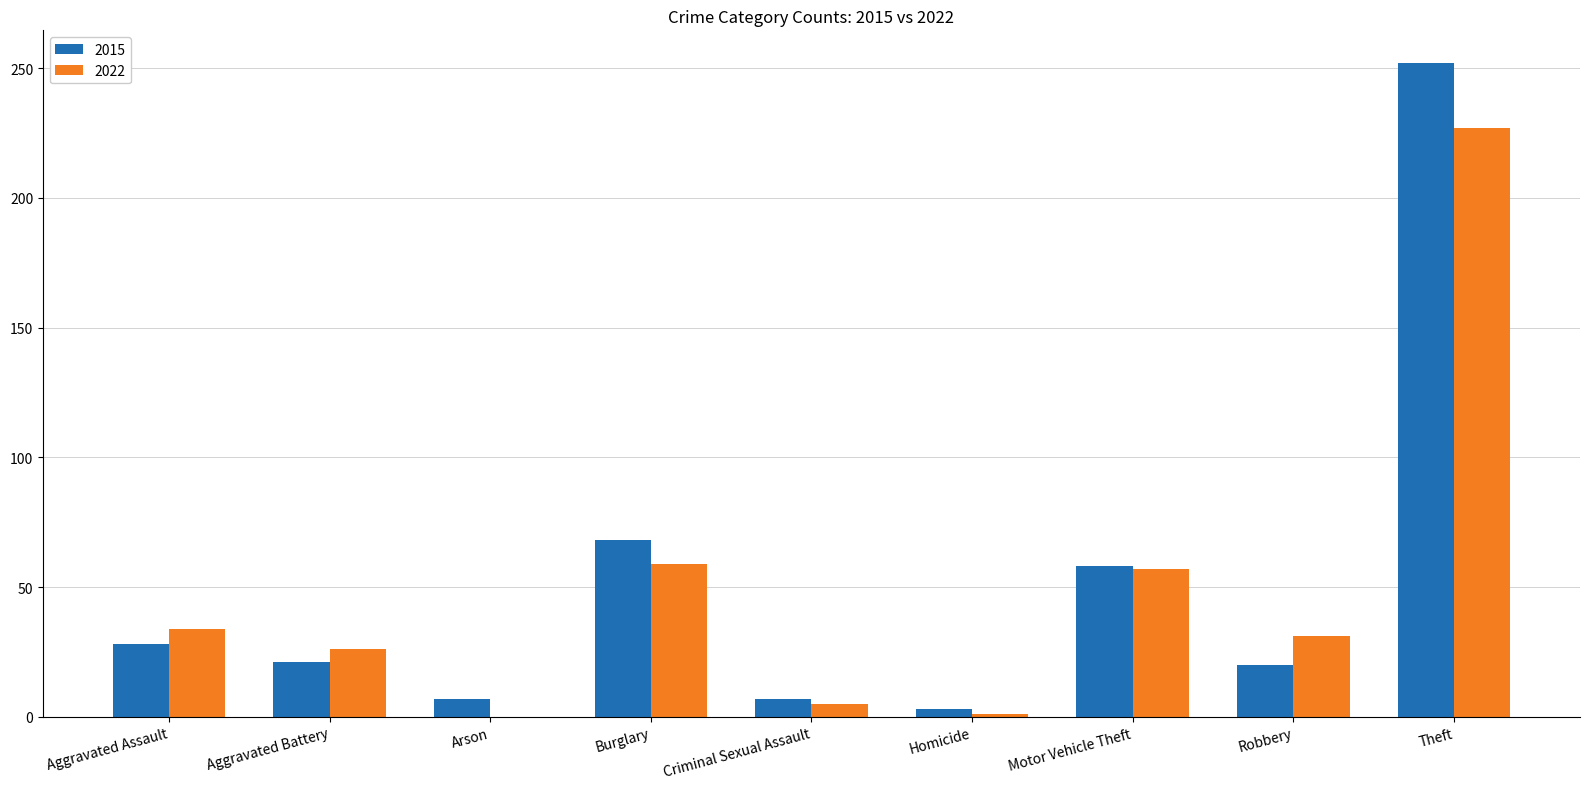

What is the greatest value displayed?

252